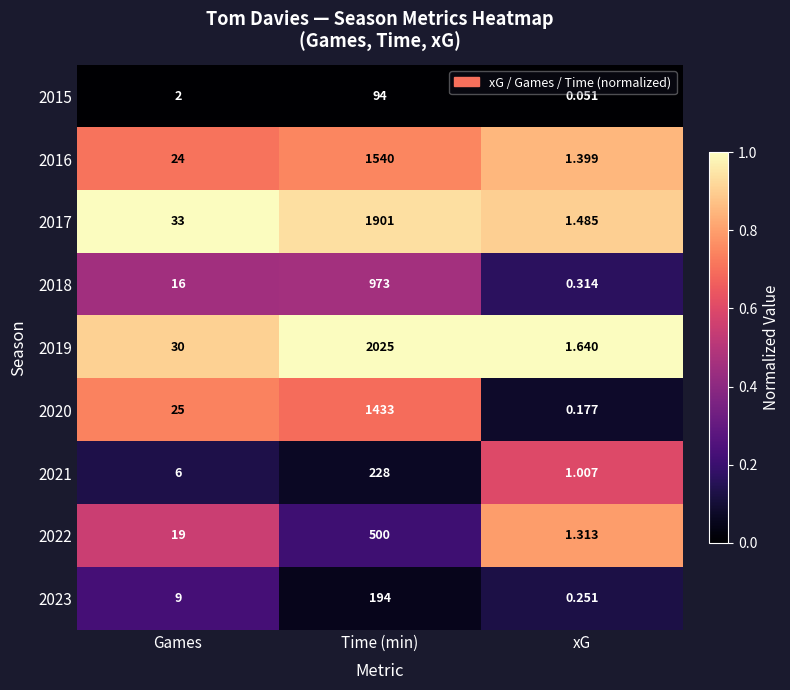

At which category is the sum across all series the highest?

Time (min)